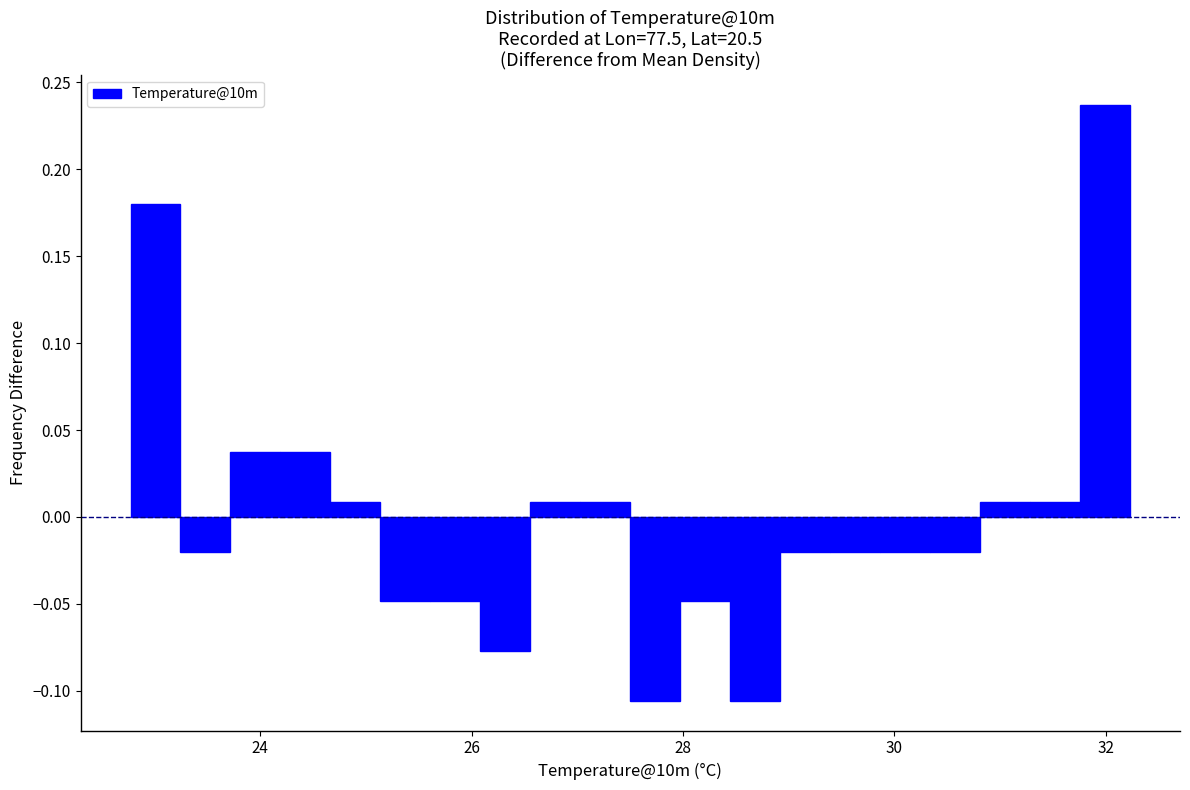

Read against the x-axis, roughly where is the centre of the tallest bar?

32.0